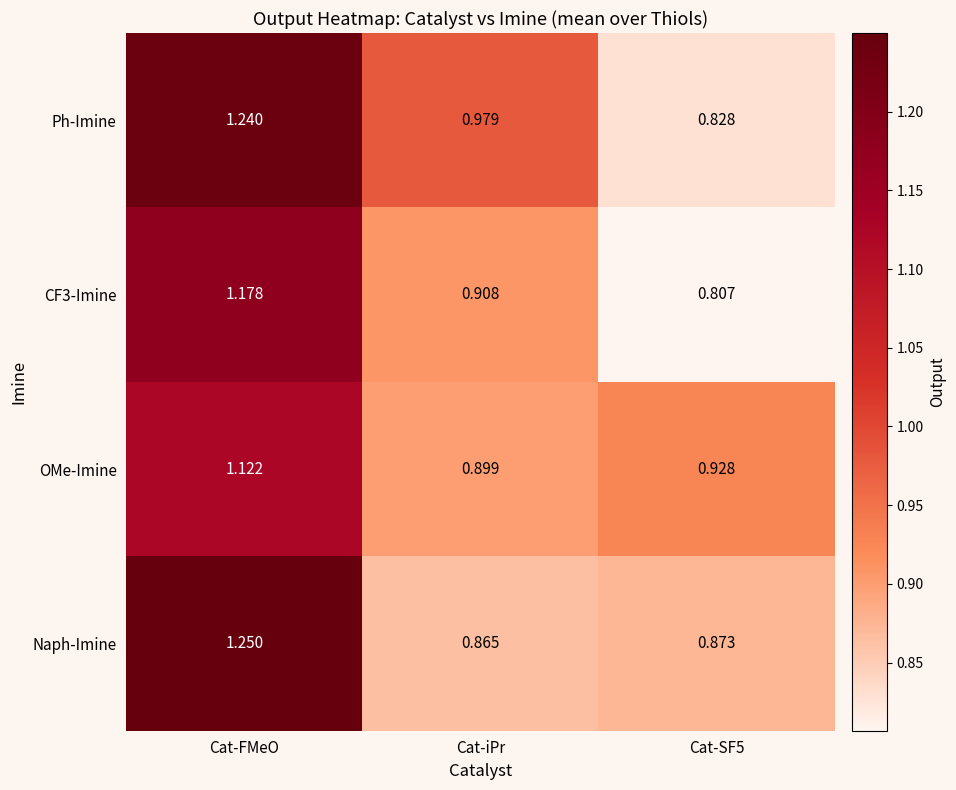

Which category has the lowest value in the OMe-Imine series?

Cat-iPr